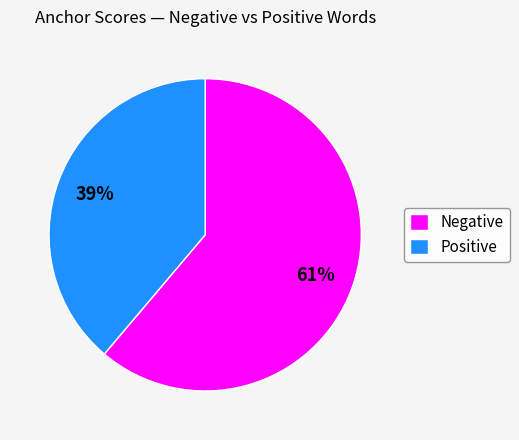

What percentage is the Positive slice, to the nearest percent?

39%